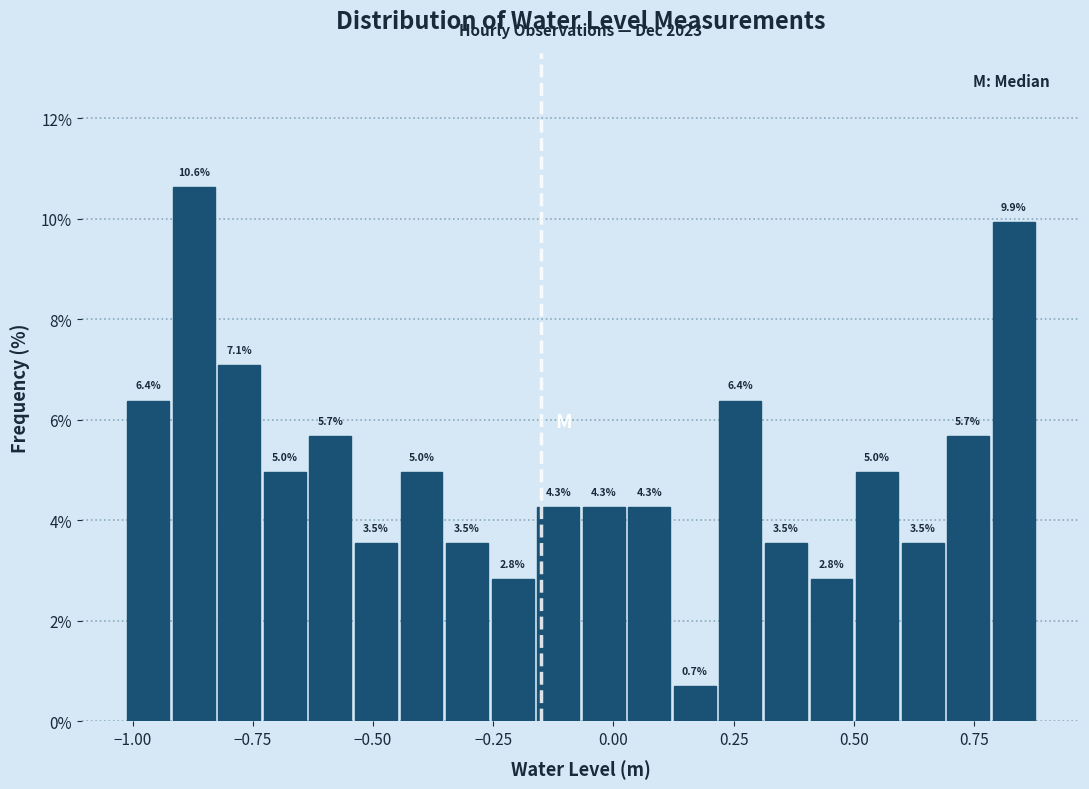

Around what value on the x-axis is the tallest bar? Give the approximate position of its centre, as read against the axis.

-0.85